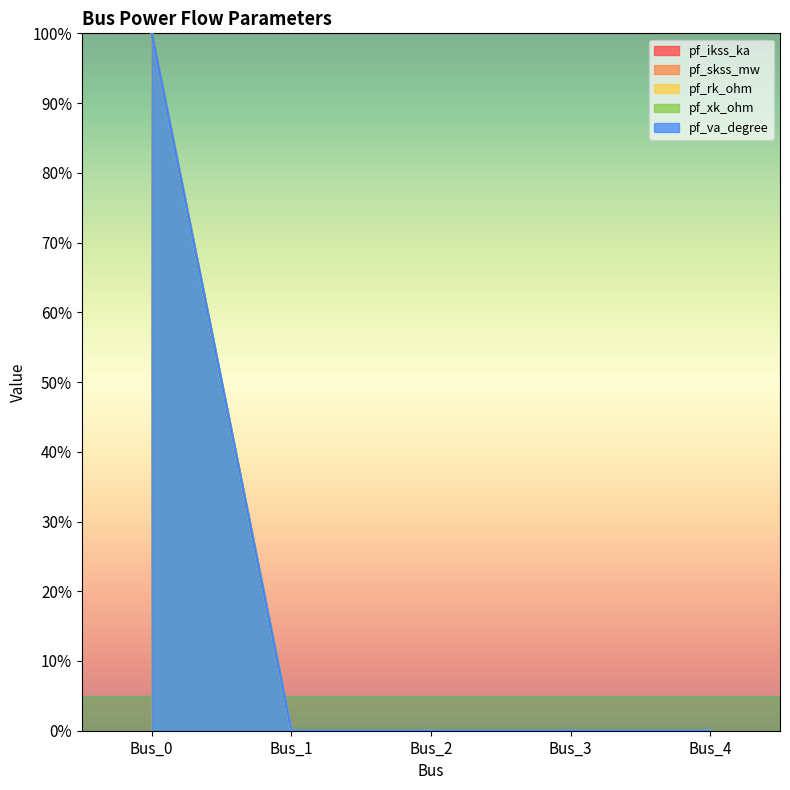

What are all the series names shown in the legend?

pf_ikss_ka, pf_skss_mw, pf_rk_ohm, pf_xk_ohm, pf_va_degree